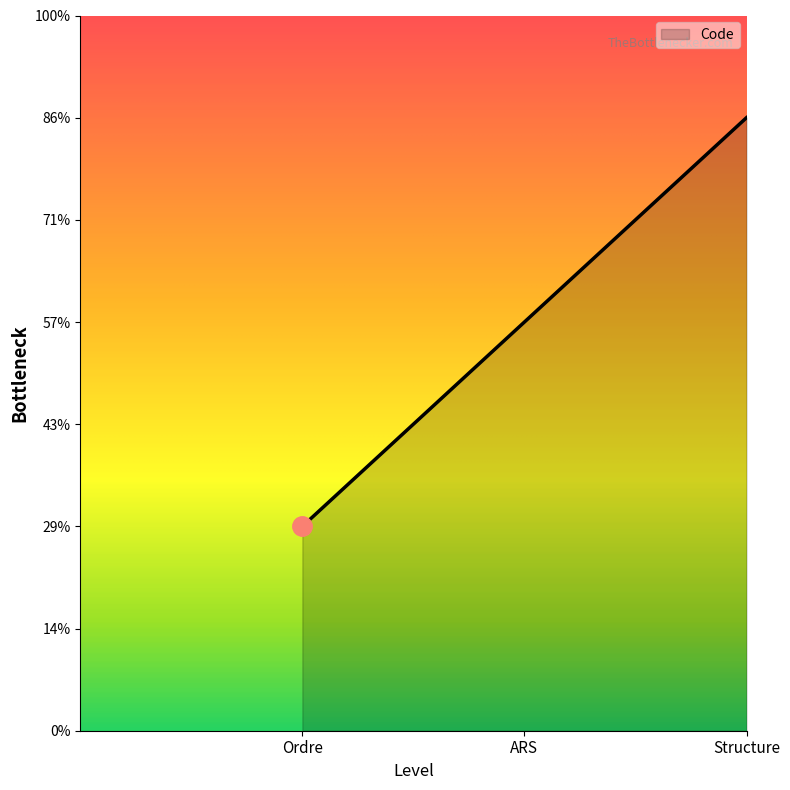

Is this an area chart (filled region under the line)?

Yes